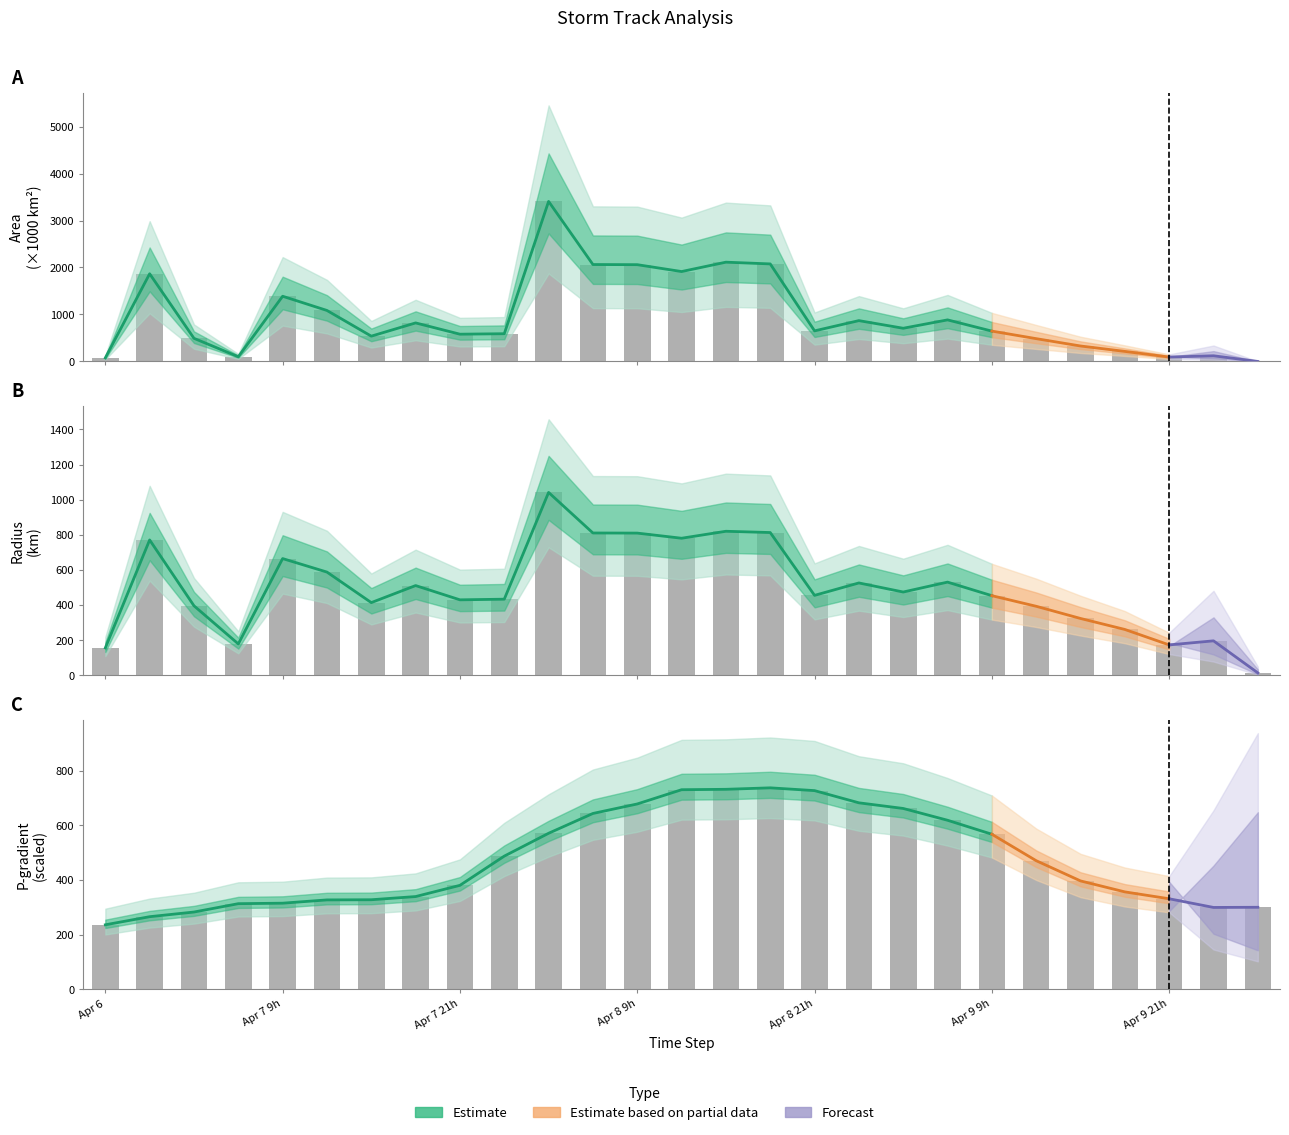

How many series are shown in this chart?

3